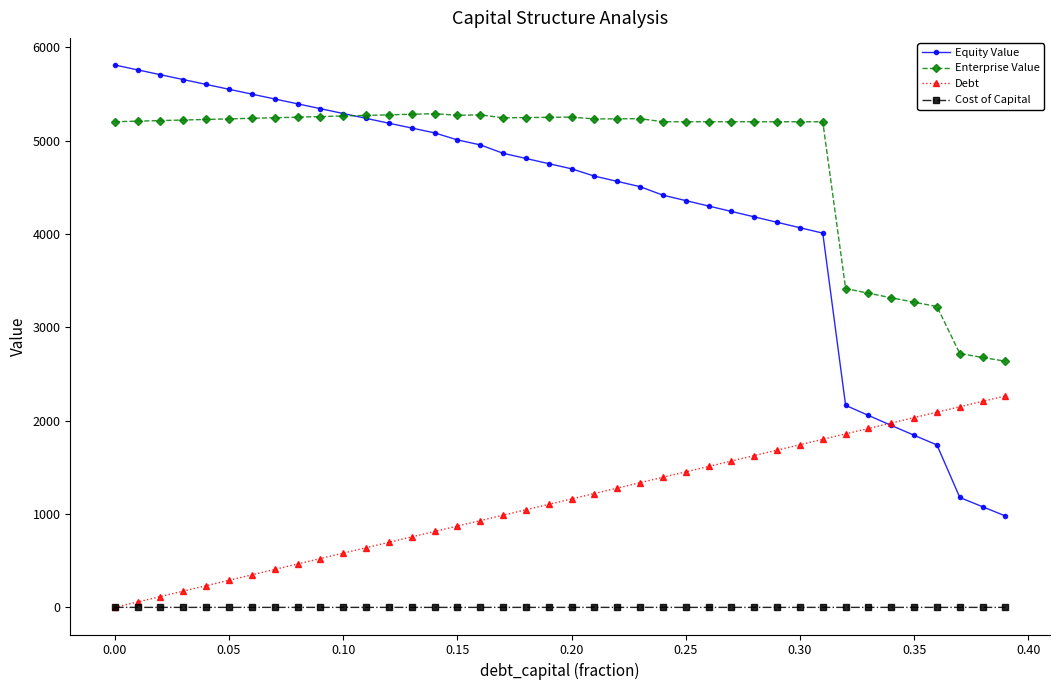

What is the value of the Debt point at the 11th from the left?

581.0